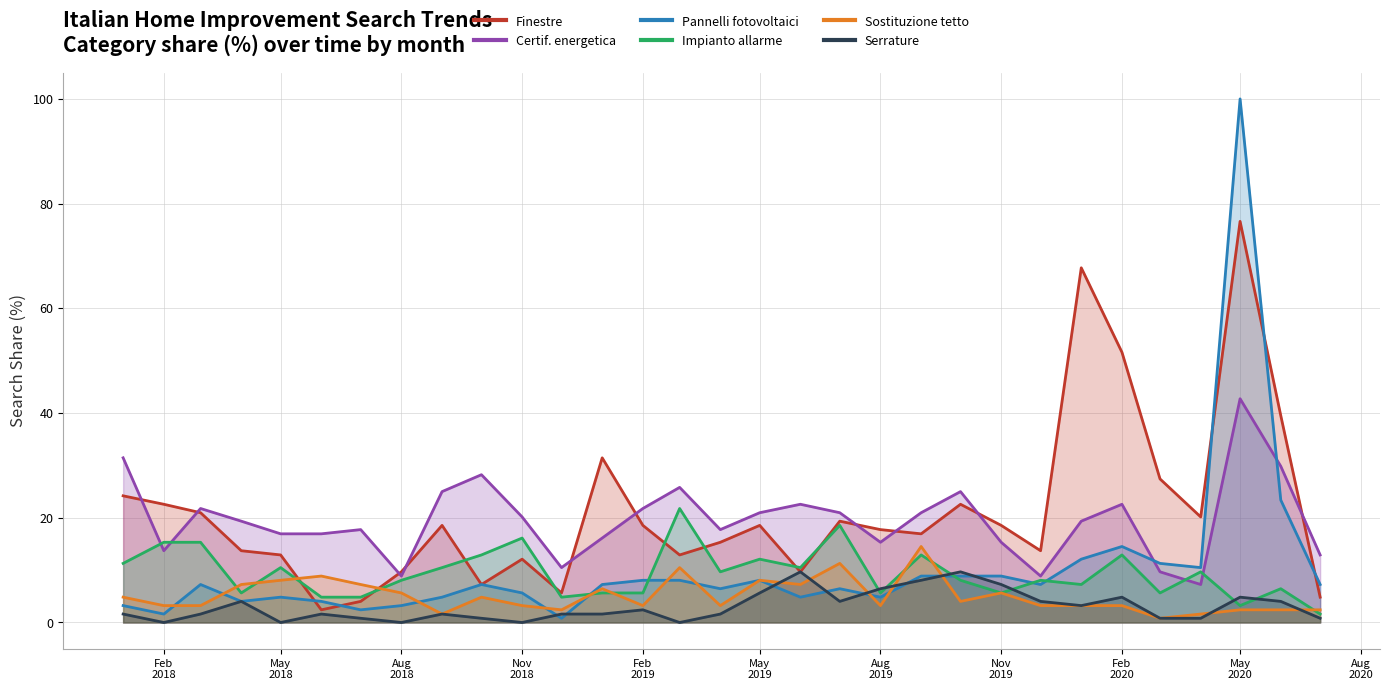

The Installazione o sostituzione finestre series shows 34.2 at 2018-01-01. True or false?

False